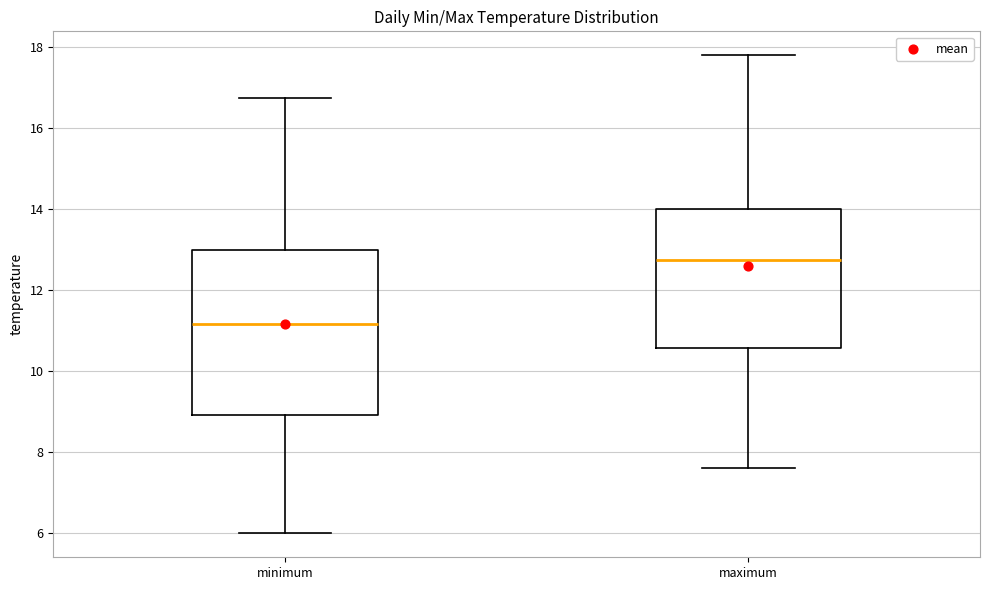

Where is the upper edge of the box for minimum on the y-axis? The values are not printed on the chart, so give them approximately, as read against the axis.

13.0